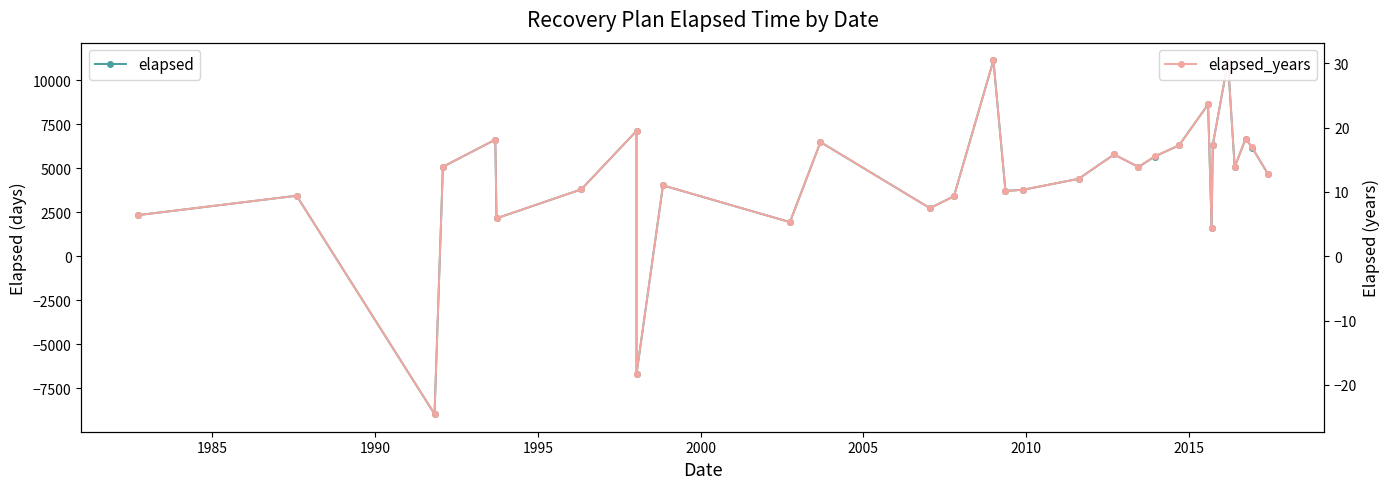

Is this an area chart (filled region under the line)?

No